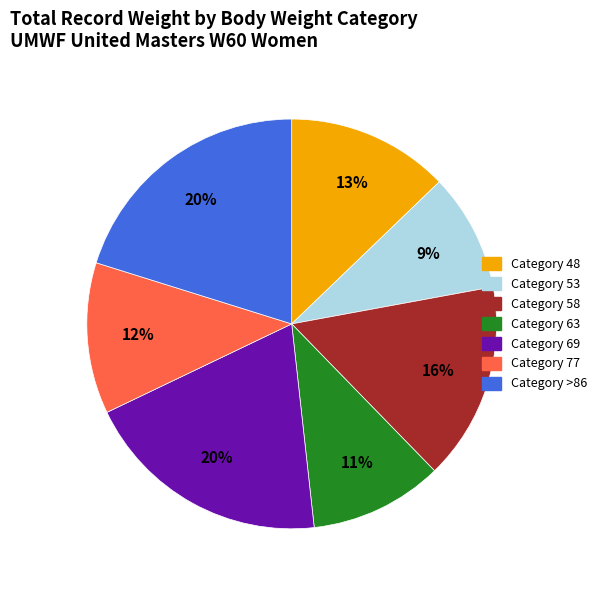

To the nearest percent, what is the difference between the largest and smallest slice percentages?

11%